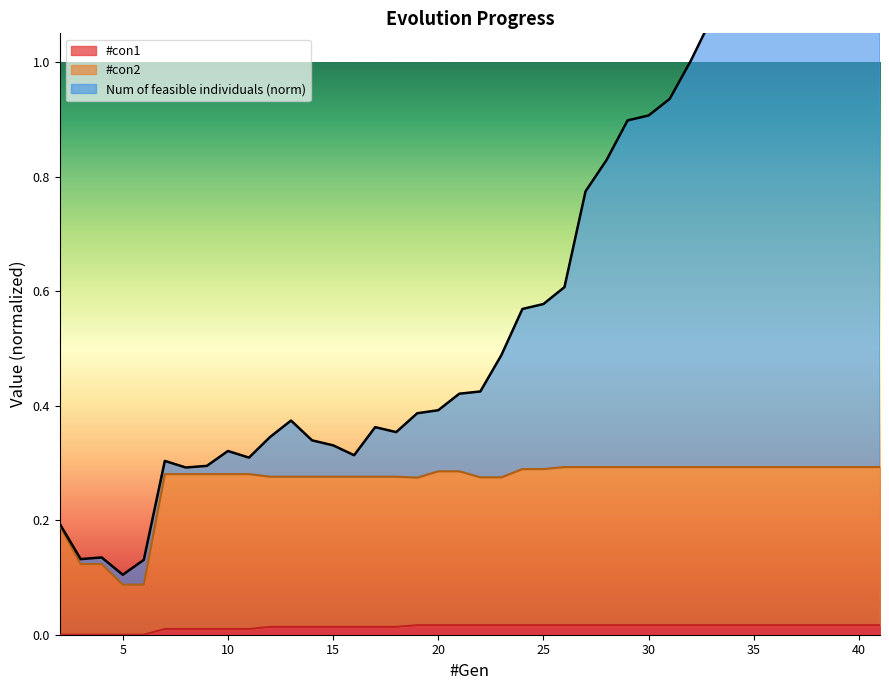

Where is #con2 nearest to the value 0?

5